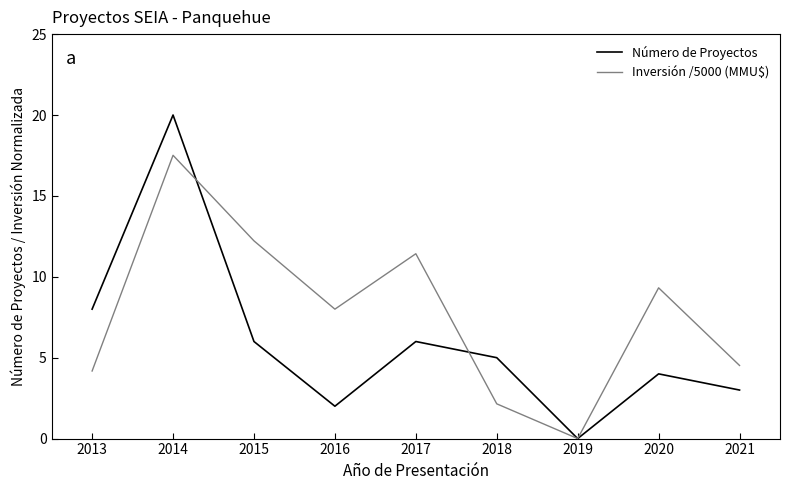

At which category does Inversión /5000 (MMU$) reach its first local peak?

2014